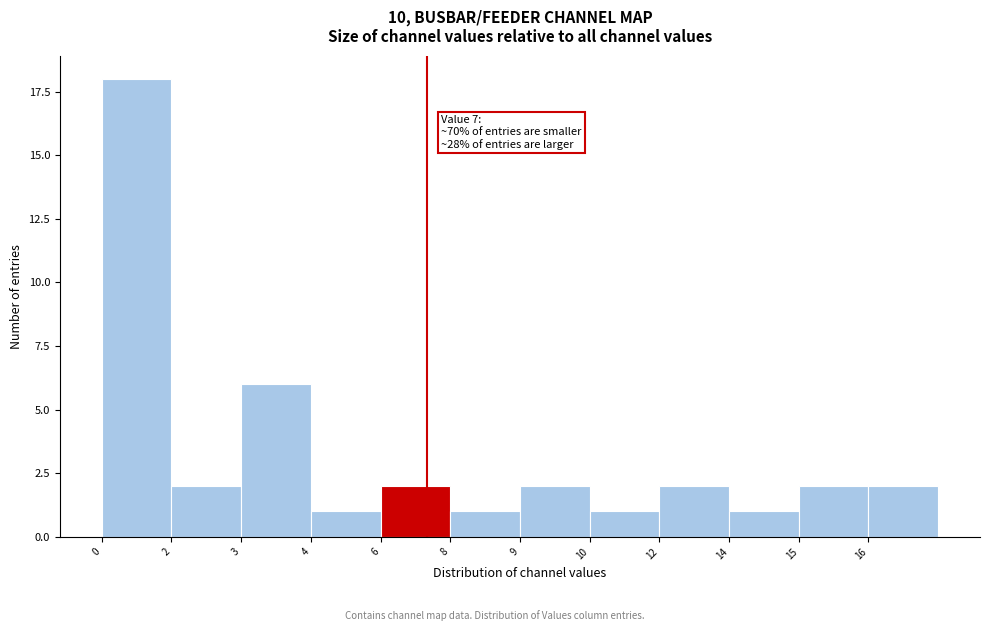

Reading left to right, list all the values displayed in this chart.

18	2	6	1	2	1	2	1	2	1	2	2